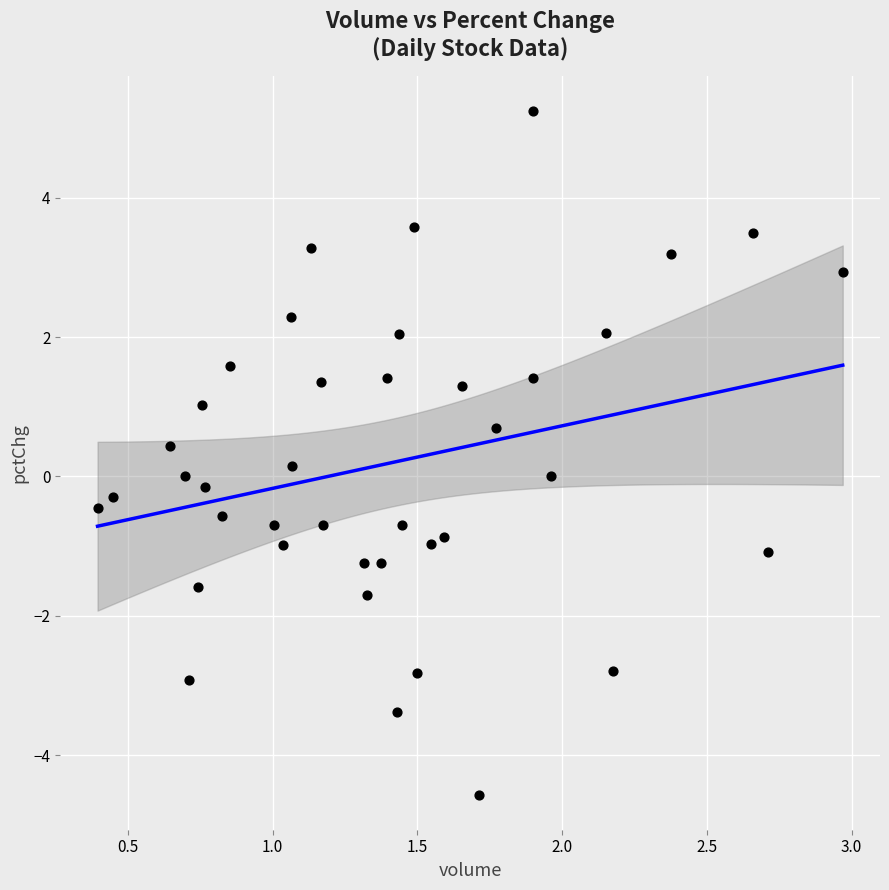

What is the range of X values (max minus min)?

2.6